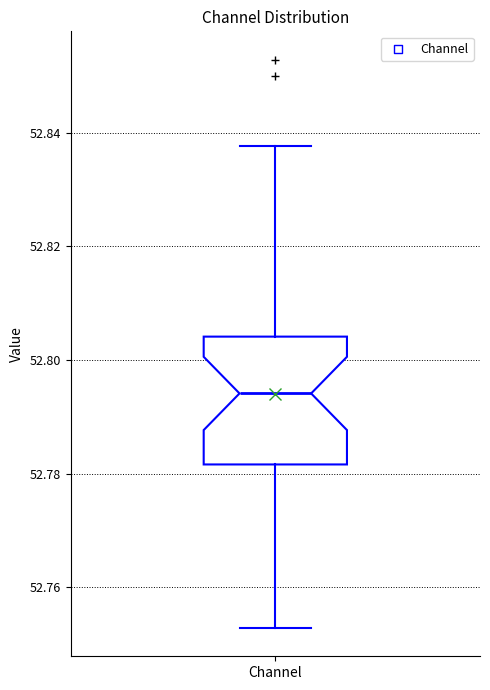

Where does the upper whisker of the box for Channel end on the y-axis? The values are not printed on the chart, so give them approximately, as read against the axis.

52.838